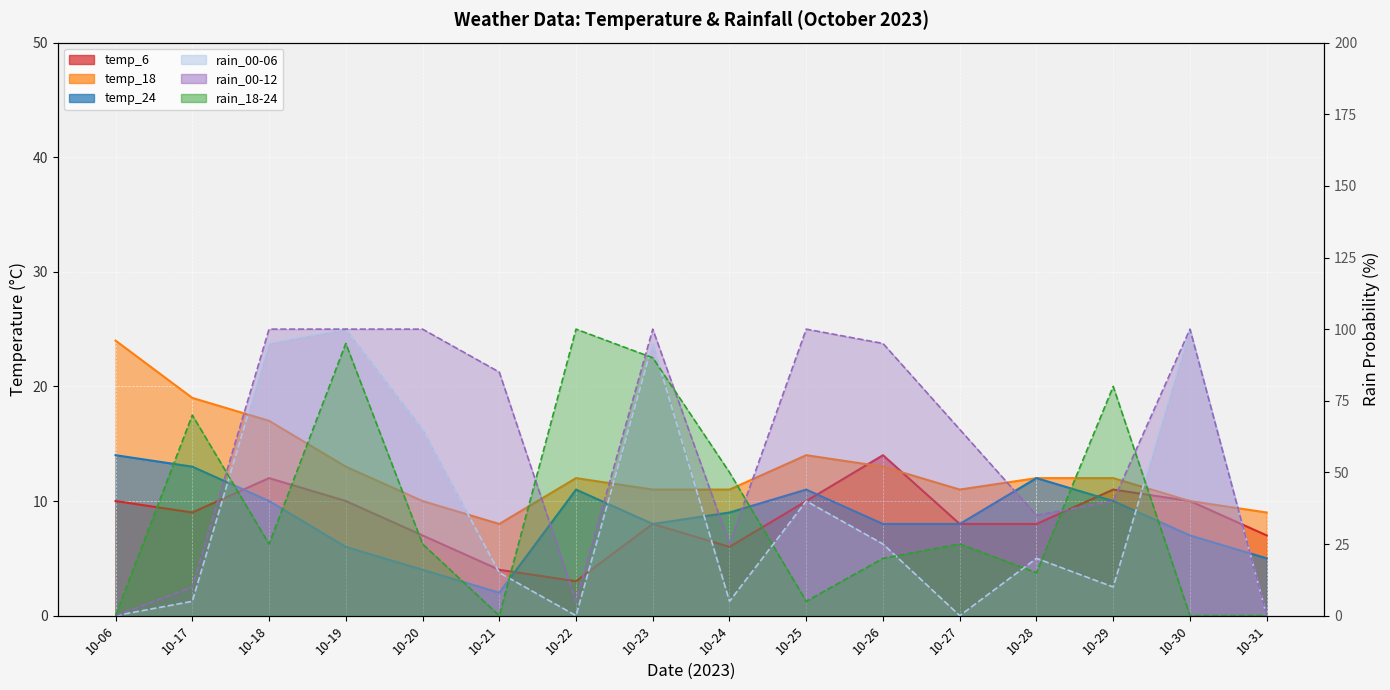

Which series changed the most between 10-19 and 10-27?

rain_00-06